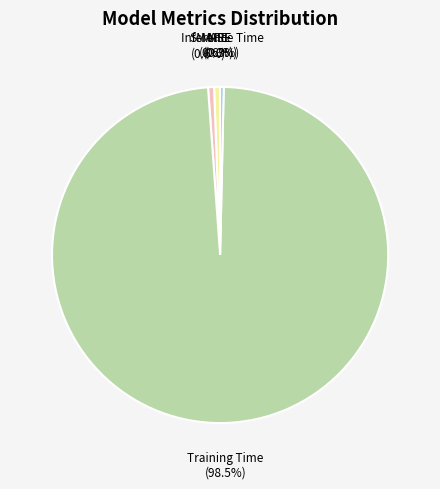

Is there a majority slice in this chart?

Yes